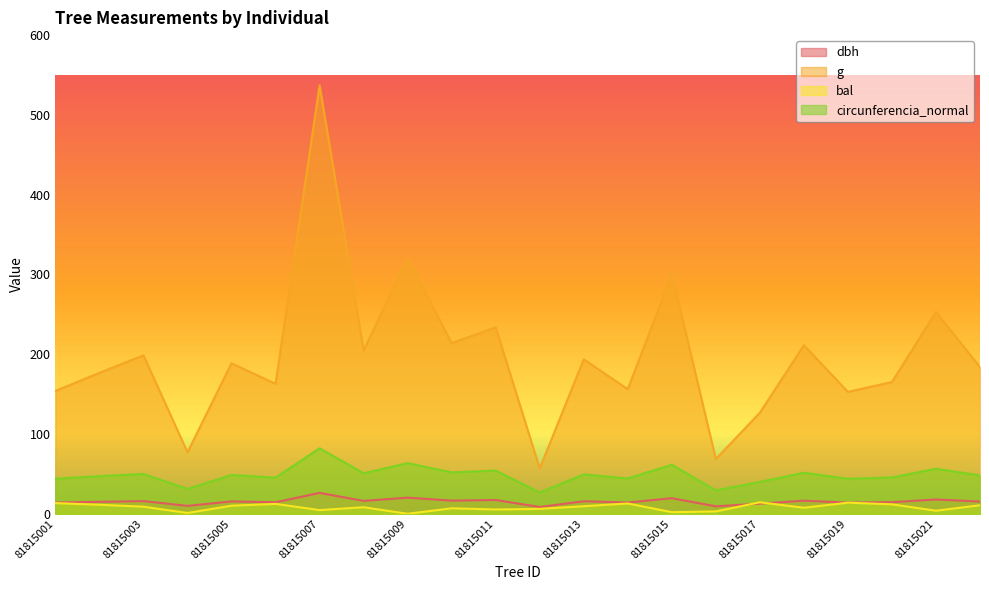

At which label does bal reach its peak?

81815017